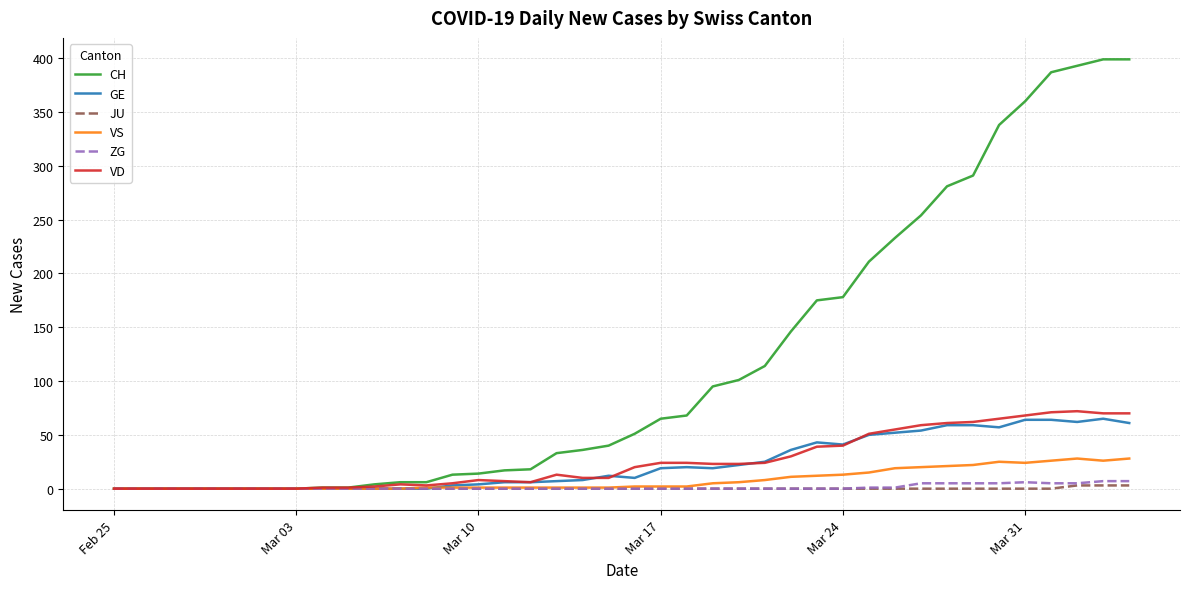

What is the maximum value for GE?

65